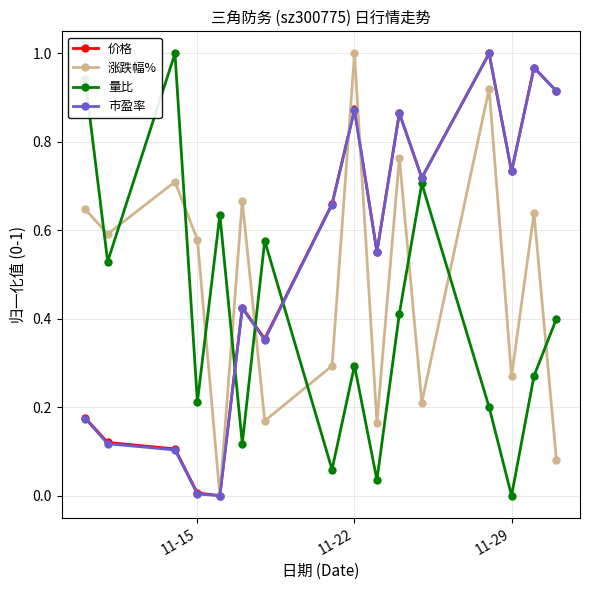

True or false: 涨跌幅% has more than 0 interior local peaks.

True